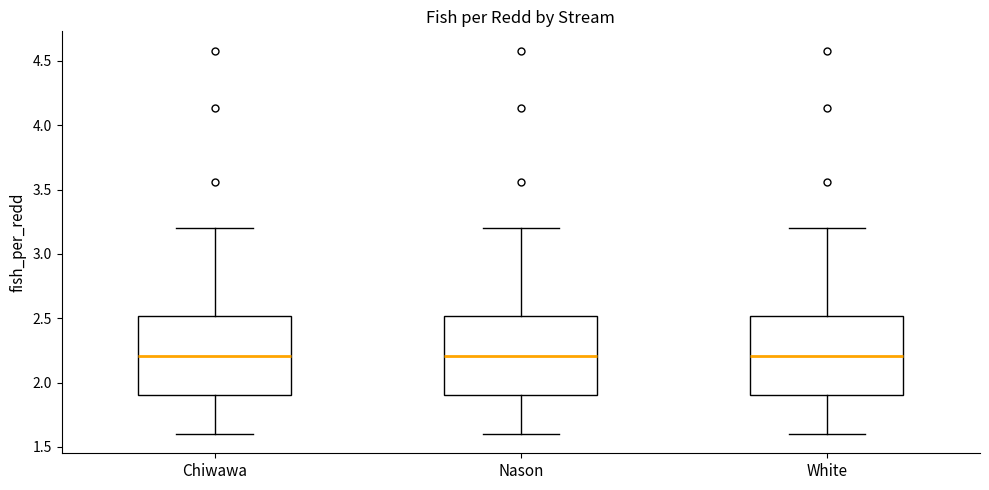

Reading left to right, read every box against the y-axis: the position of its median line, the range the box covers, and the ends of its whiskers. The values are not printed on the chart, so give them approximately, as read against the axis.

Chiwawa: median 2.2, box 1.9 to 2.5, whiskers 1.6 to 3.2
Nason: median 2.2, box 1.9 to 2.5, whiskers 1.6 to 3.2
White: median 2.2, box 1.9 to 2.5, whiskers 1.6 to 3.2